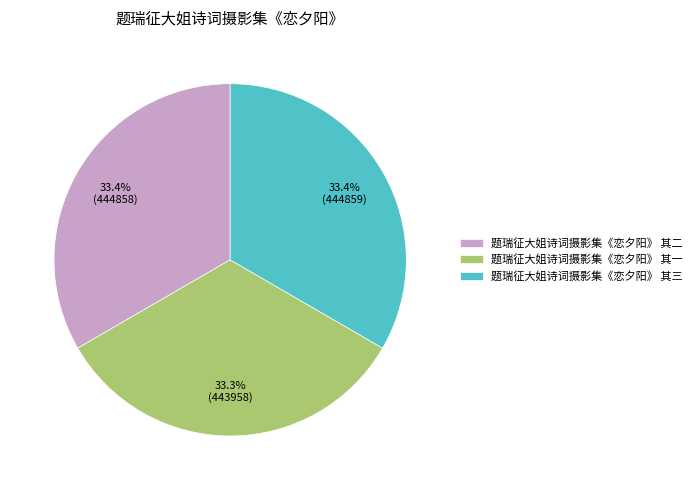

Does 题瑞征大姐诗词摄影集《恋夕阳》 其二 represent more than half of the total?

No